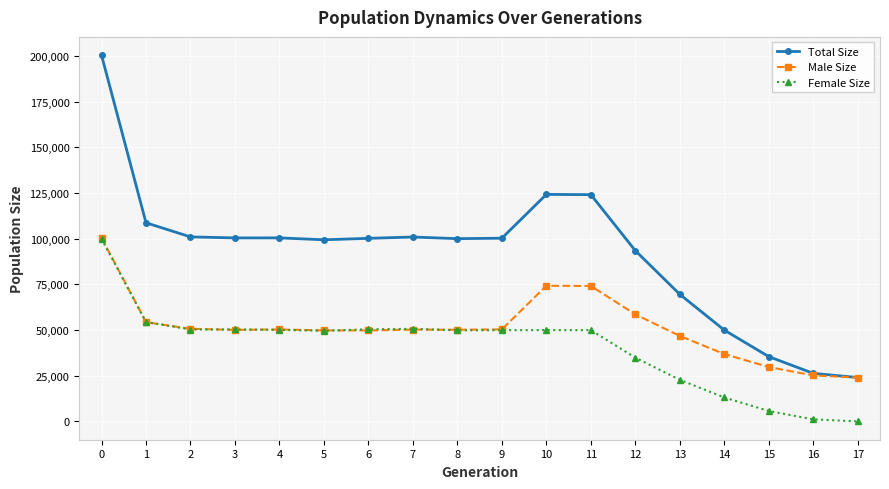

What is the difference between the maximum and second lowest values in the Male Size series?

75198